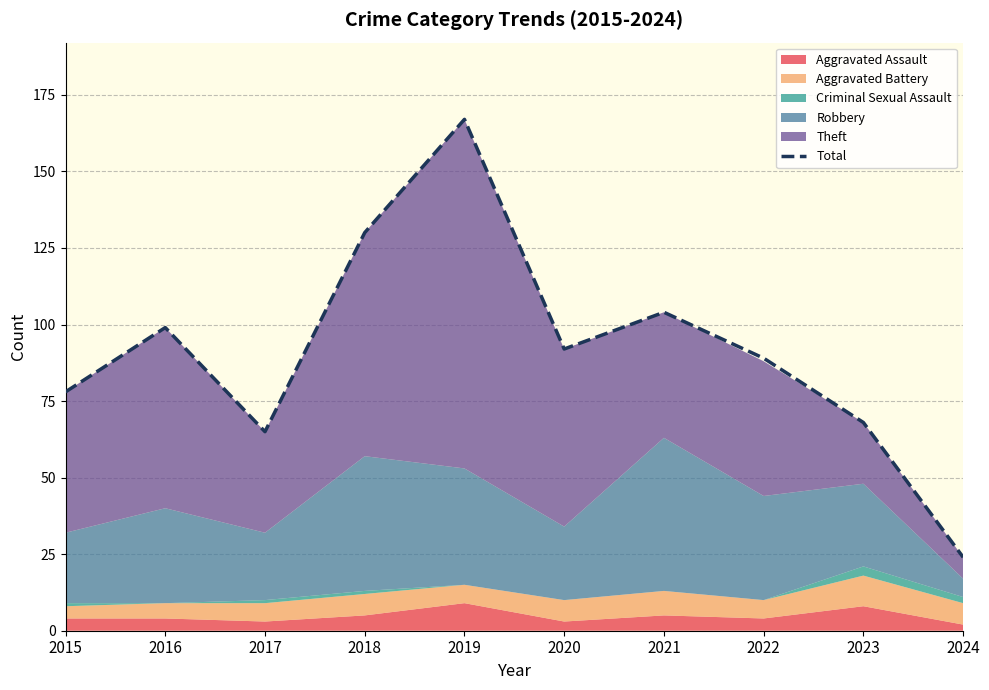

Where is the first local minimum?

2017